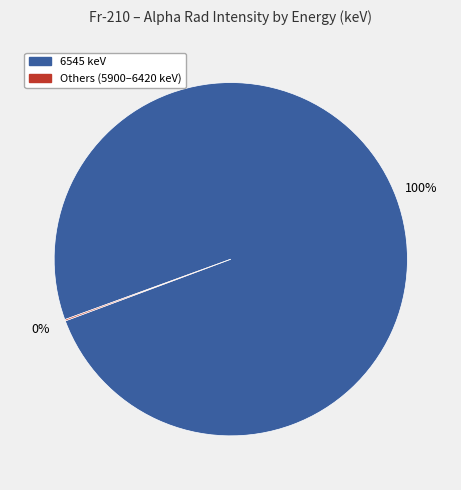

To the nearest percent, what is the average slice percentage?

50%